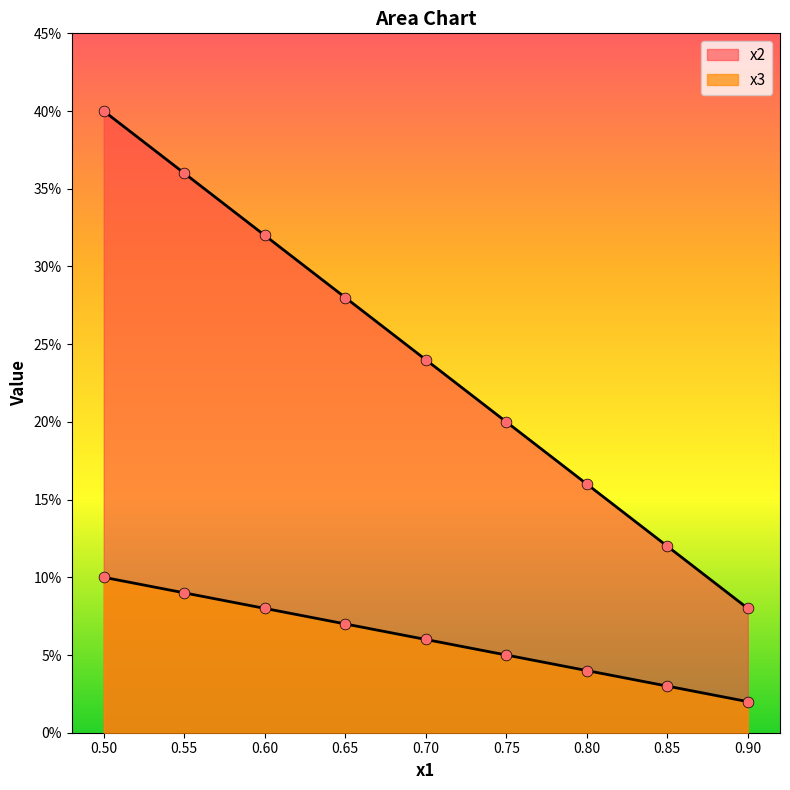

At how many categories does at least one series exceed 0?

9